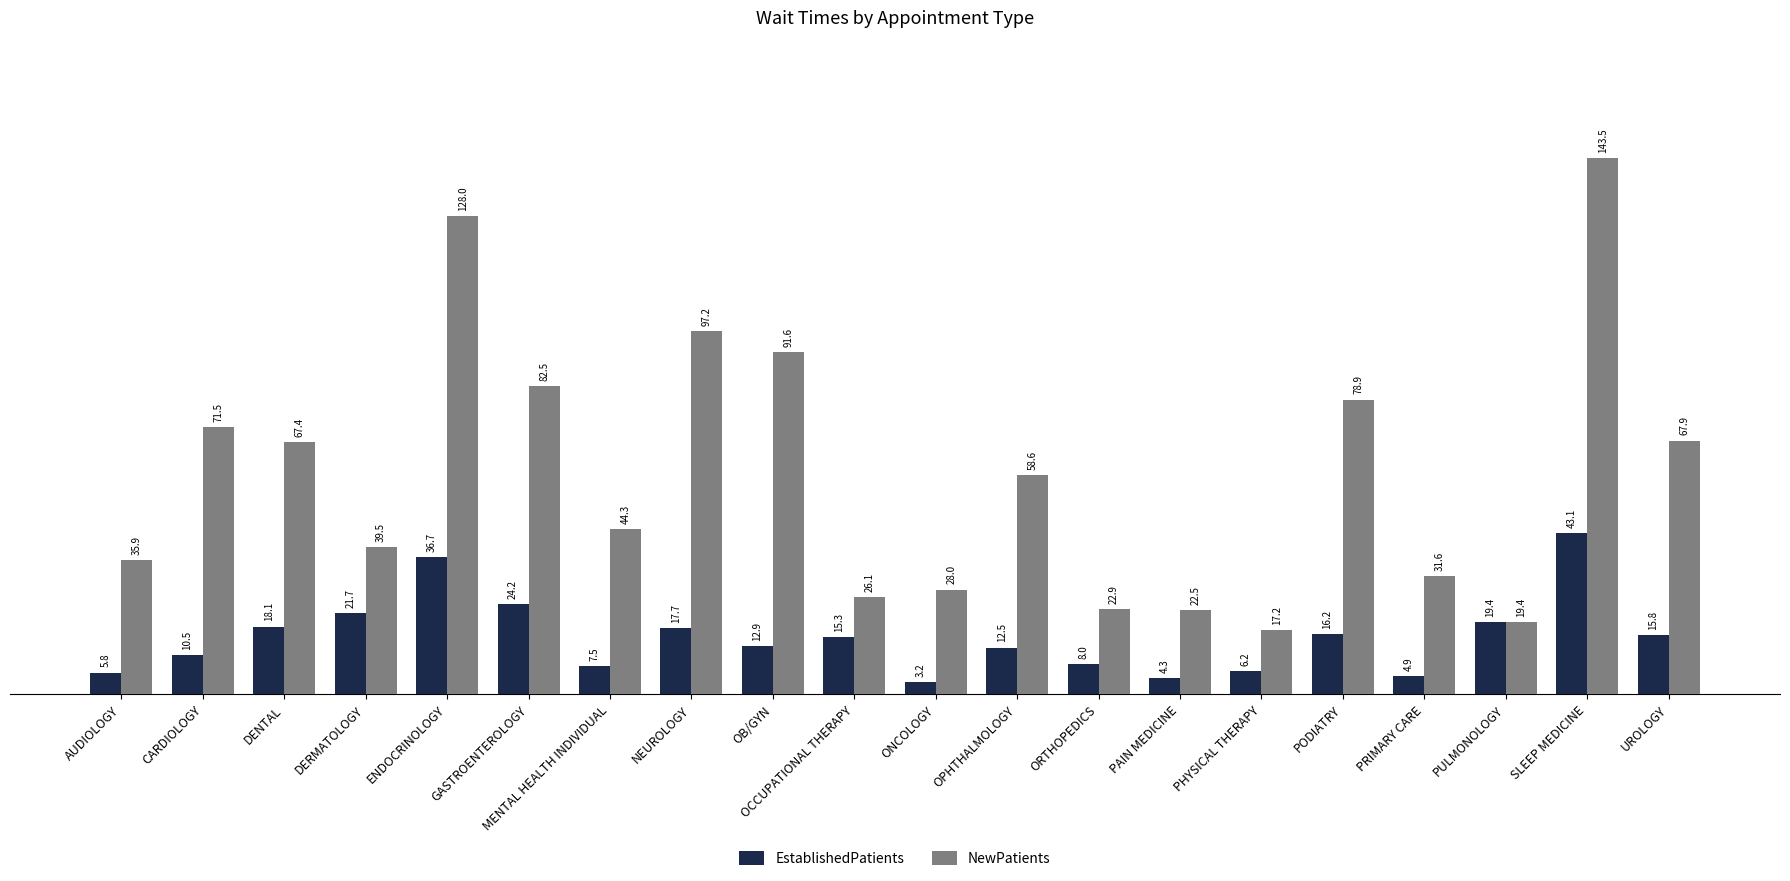

What is the spread (max minus min) of values at CARDIOLOGY?

61.0